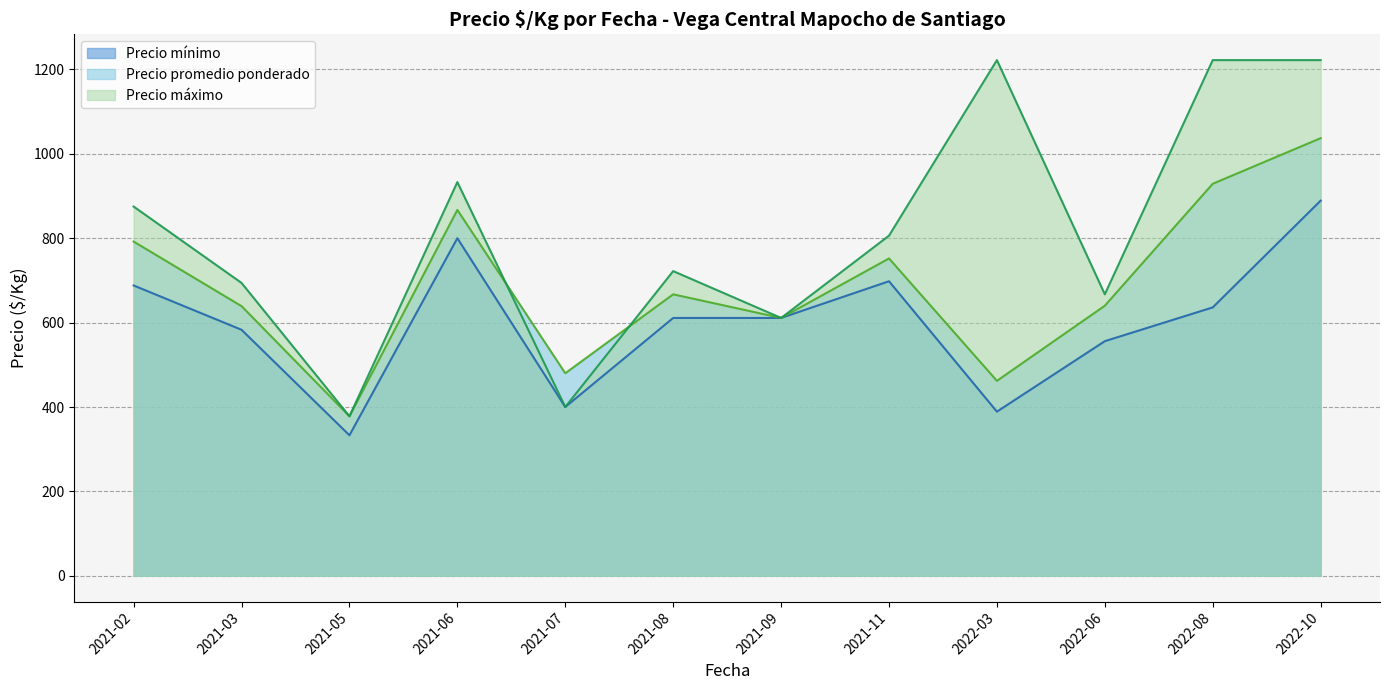

What is the difference between the highest and lowest values at 2021-03?

111